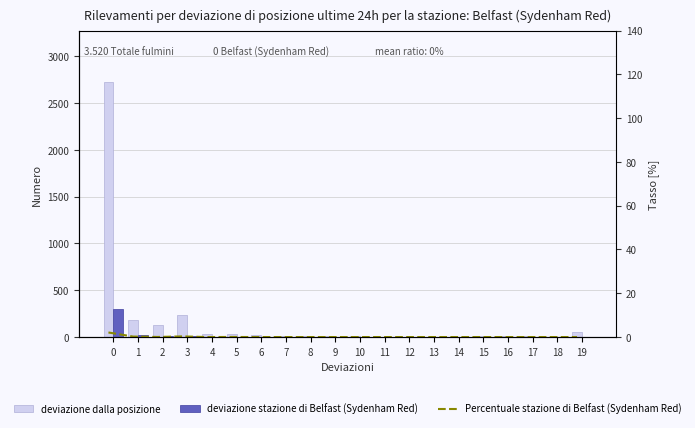

What is the difference between the second highest and second lowest values in the deviazione dalla posizione series?

236.0